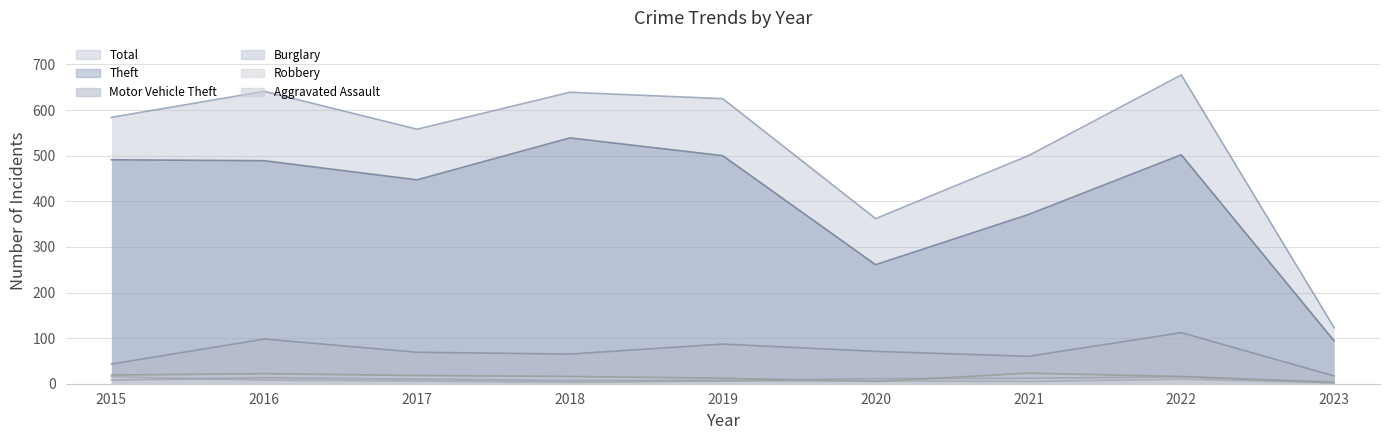

Where is the first local minimum for Robbery?

2018